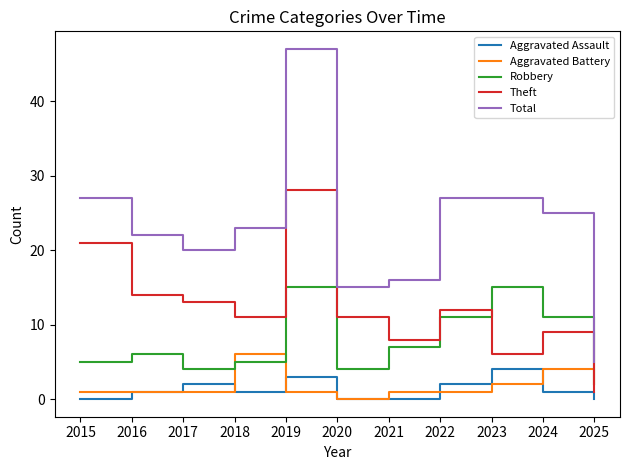

True or false: Aggravated Battery and Theft cross at least once.

True